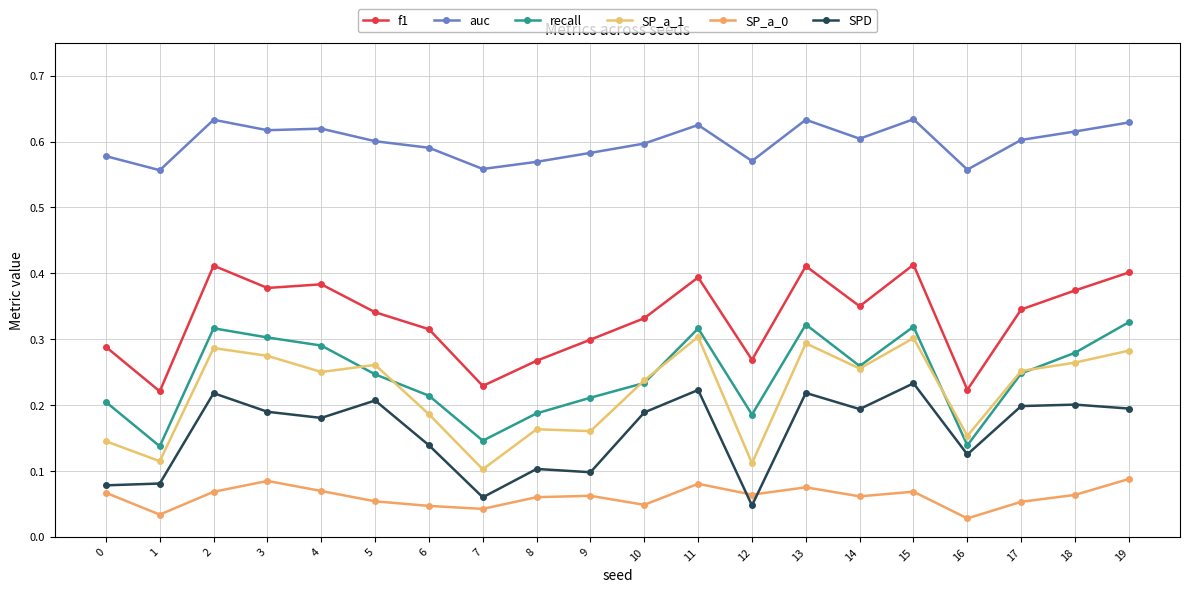

True or false: SP_a_0 and f1 intersect in this chart.

False